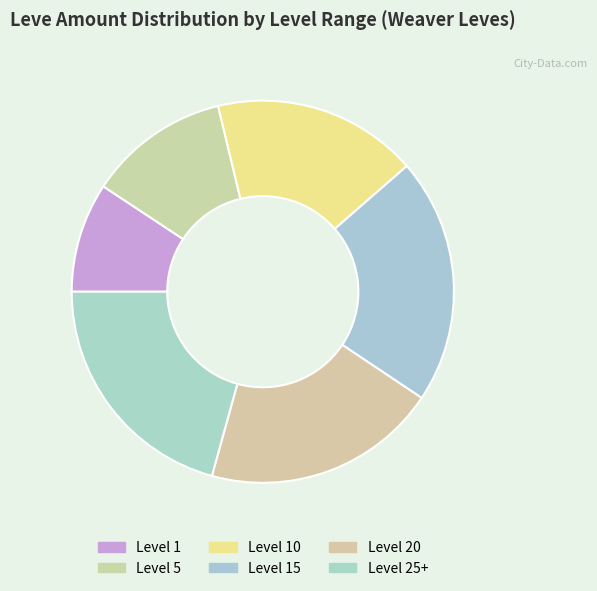

How many slices are in this pie chart?

6